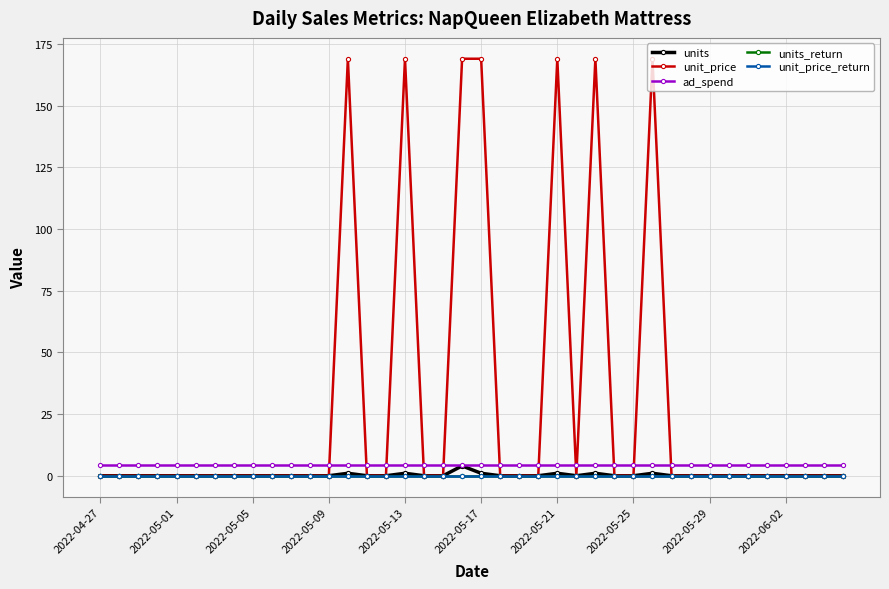

True or false: units_return and units cross at least once.

False